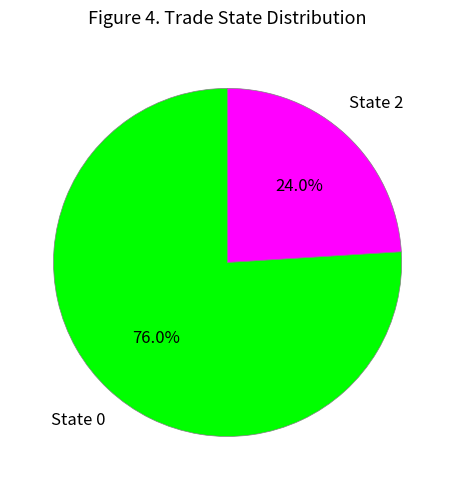

To the nearest percent, what is the average slice percentage?

50%